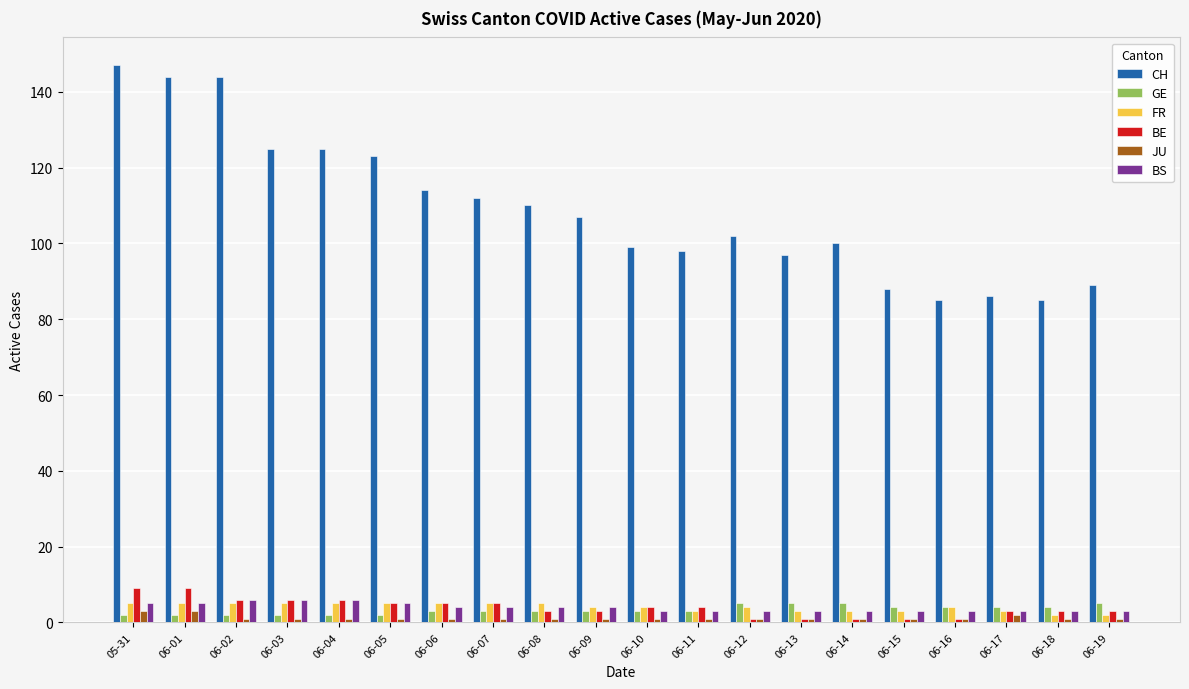

How many series are shown in this chart?

6